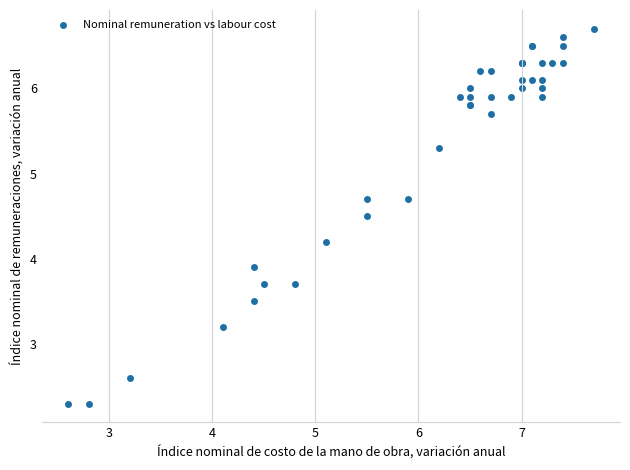

What Y value in the scatter plot is closest to 4?

3.9